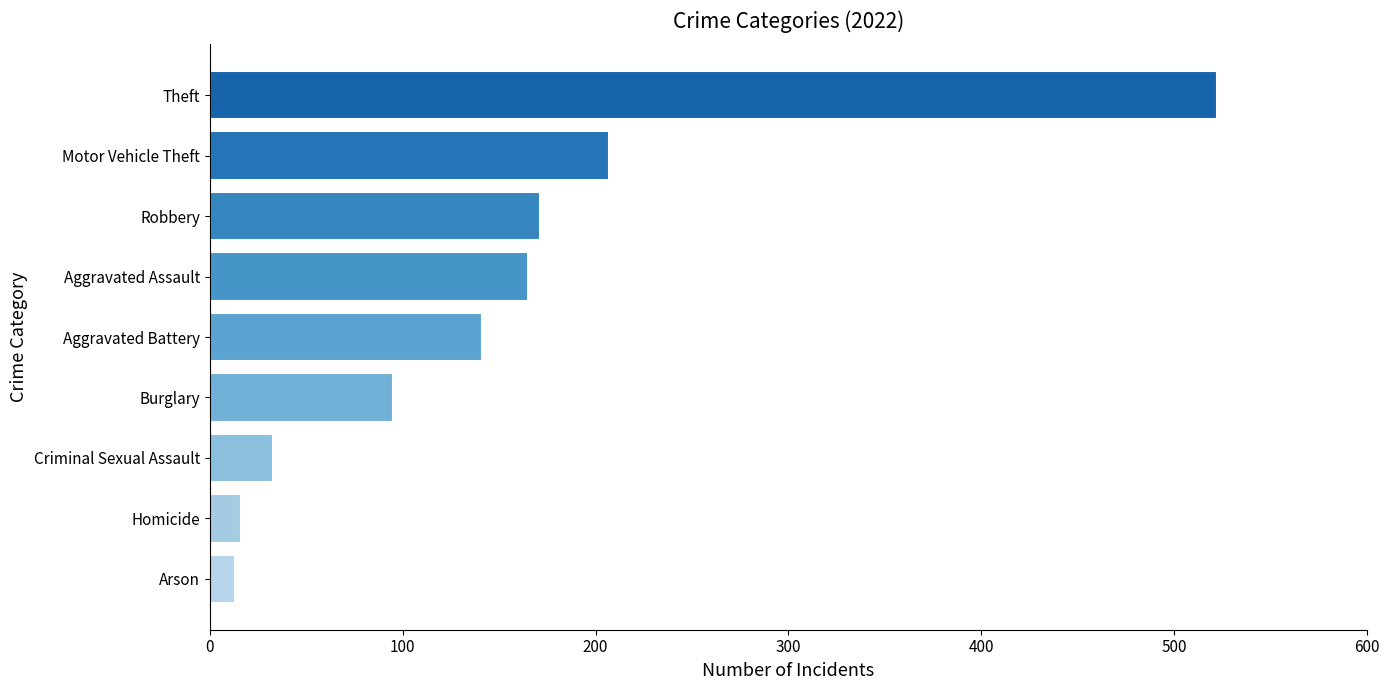

Where is the data nearest to the value 267?

Motor Vehicle Theft